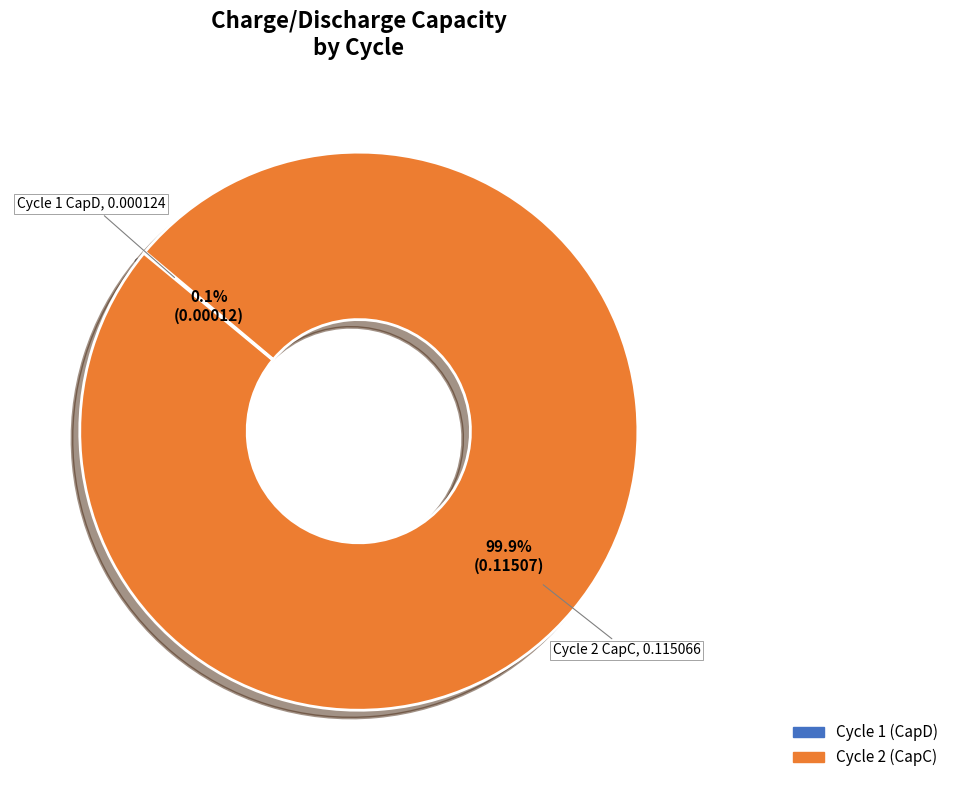

Is there any slice that represents more than half of the pie?

Yes